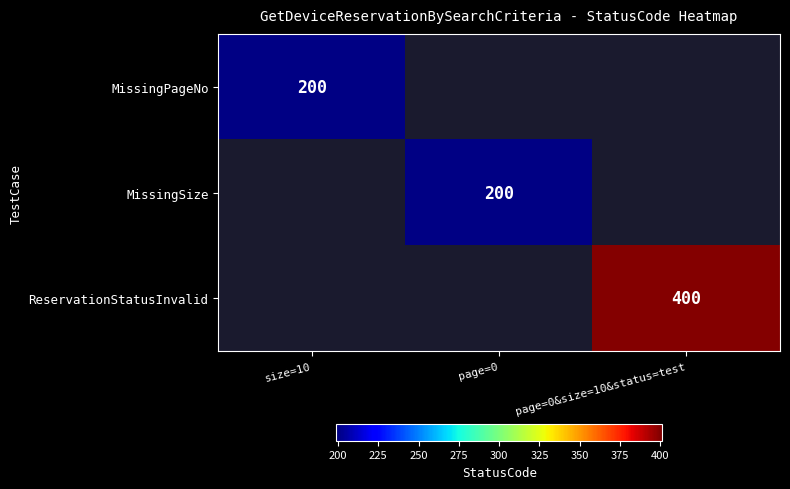

The MissingPageNo series shows 76 at size=10. True or false?

False